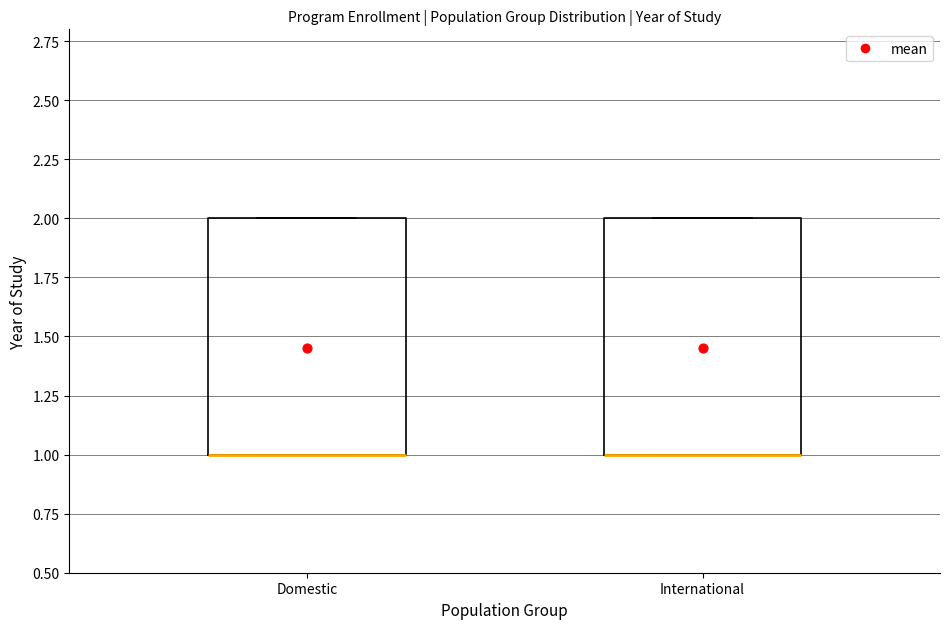

Reading left to right, transcribe this box plot: for each box, give where its median line is, the range the box spans, and where its two whiskers end, as read against the y-axis. The values are not printed on the chart, so give them approximately, as read against the axis.

Domestic: median 1 (drawn on the box's lower edge), box 1 to 2, whiskers 1 to 2
International: median 1 (drawn on the box's lower edge), box 1 to 2, whiskers 1 to 2